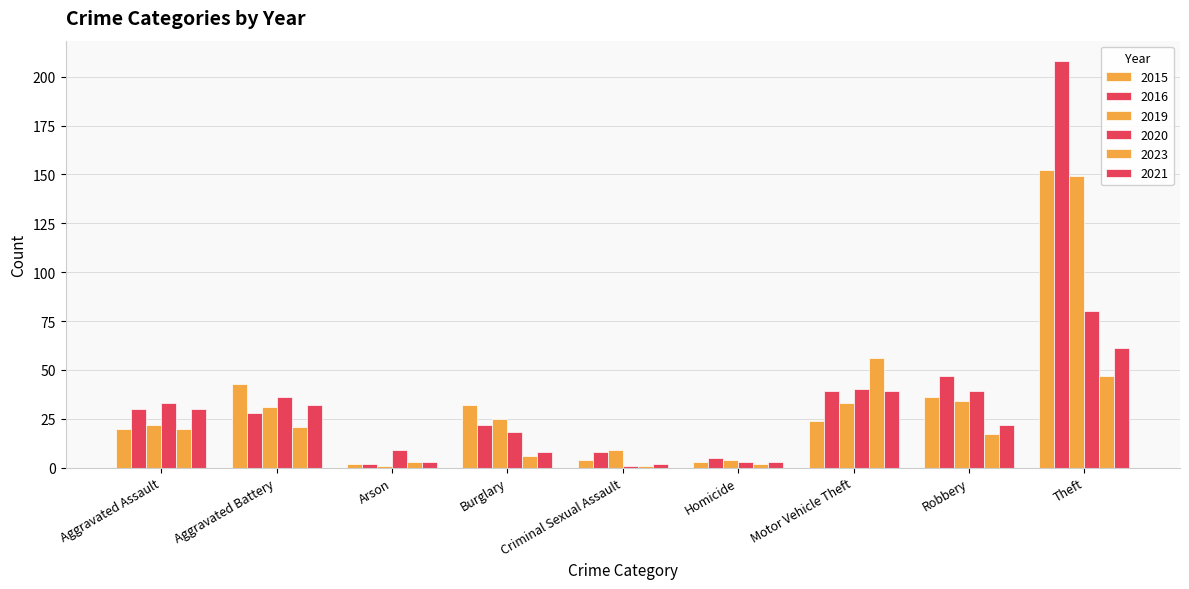

Does the chart contain stacked bars?

No